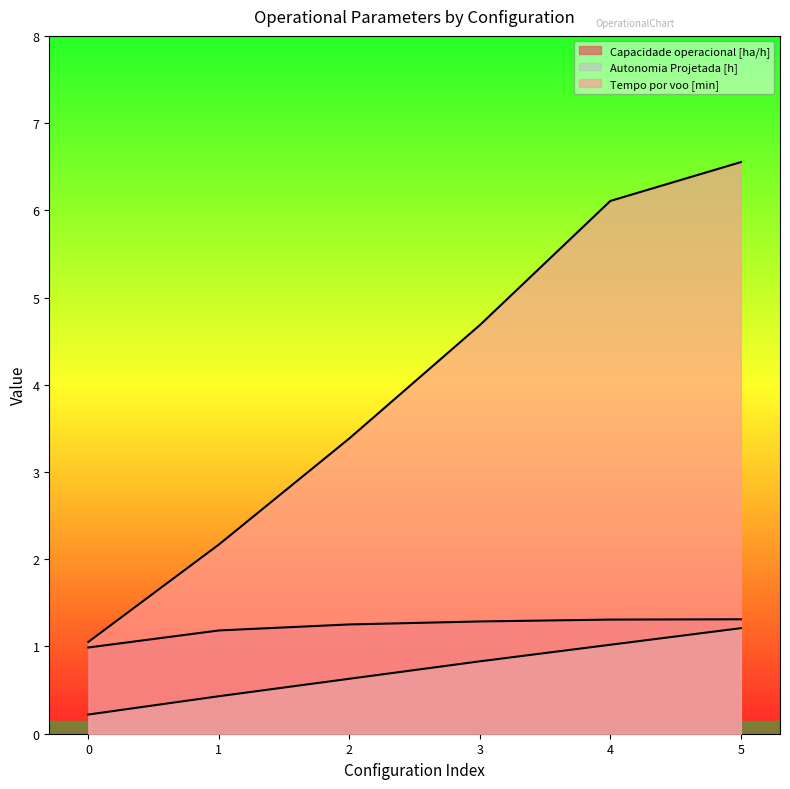

True or false: Capacidade operacional [ha/h] and Autonomia Projetada [h] intersect in this chart.

False